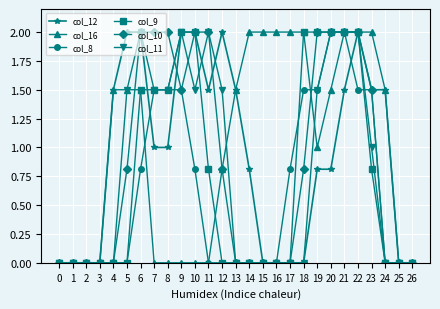

Which series changed the most between 18 and 23?

col_12